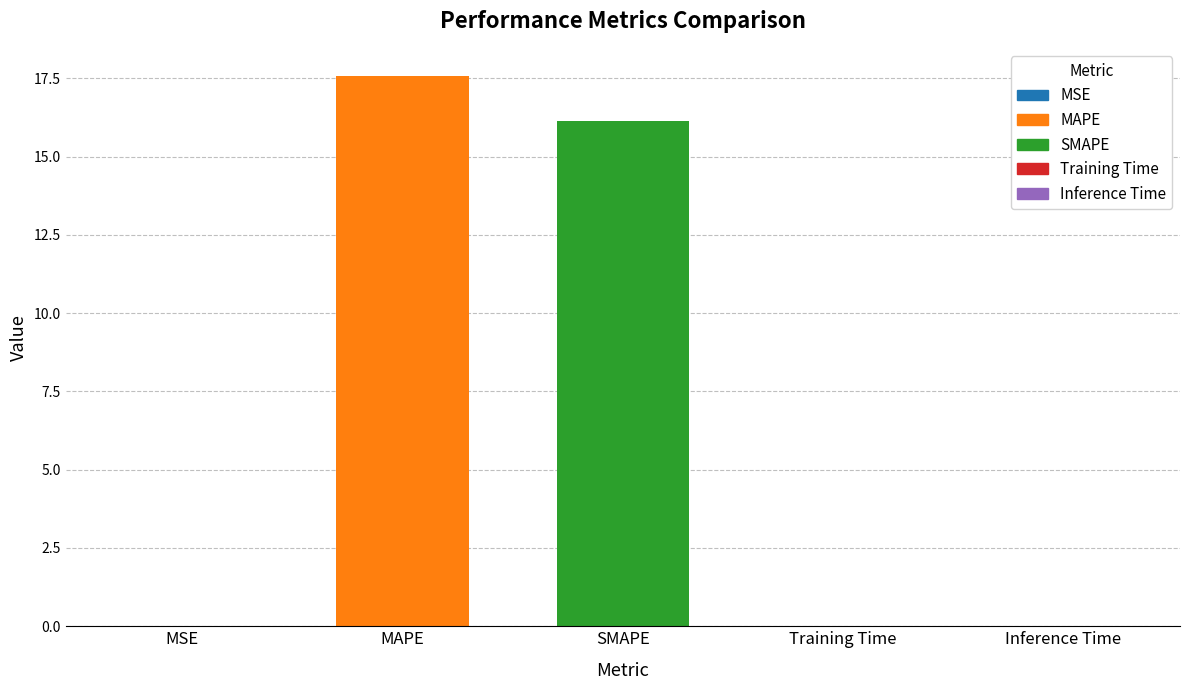

How many series are shown in this chart?

1